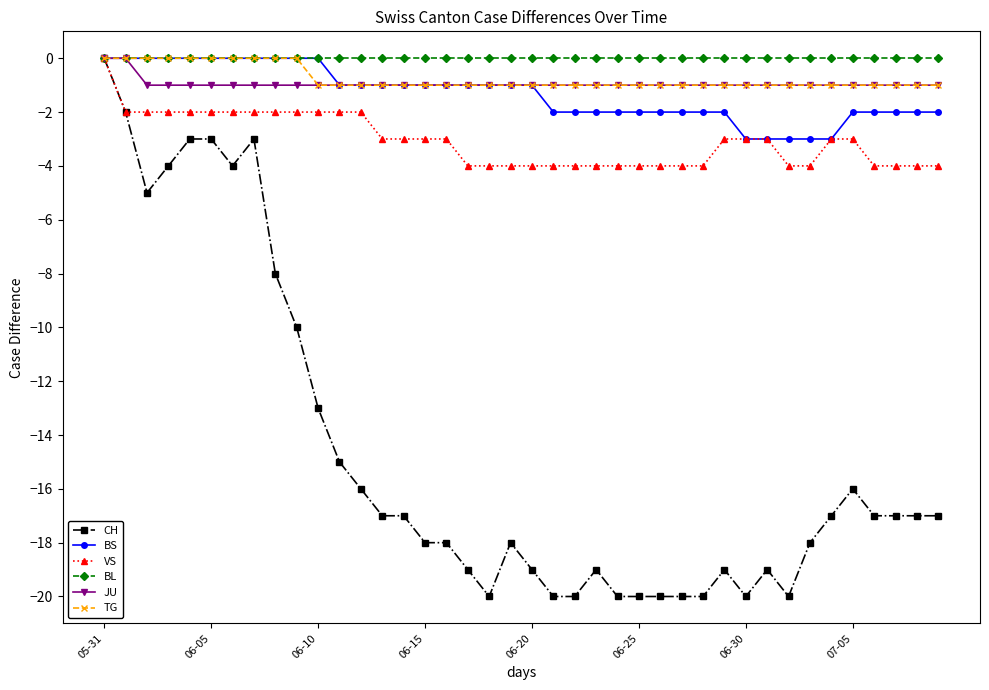

What is the minimum value for BS?

-3